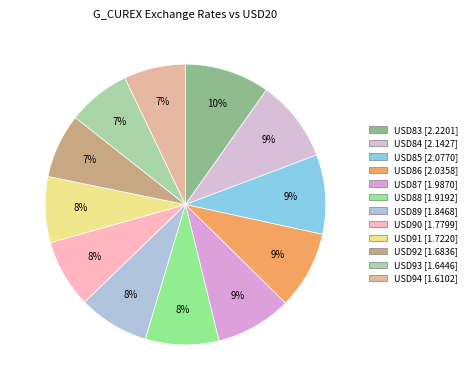

How many segments does this pie chart have?

12